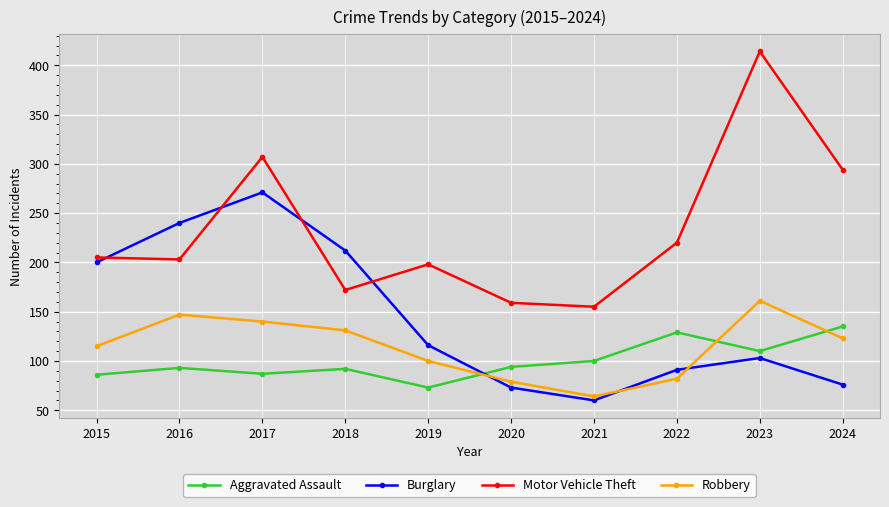

The value of Aggravated Assault at 2024 is 188. True or false?

False